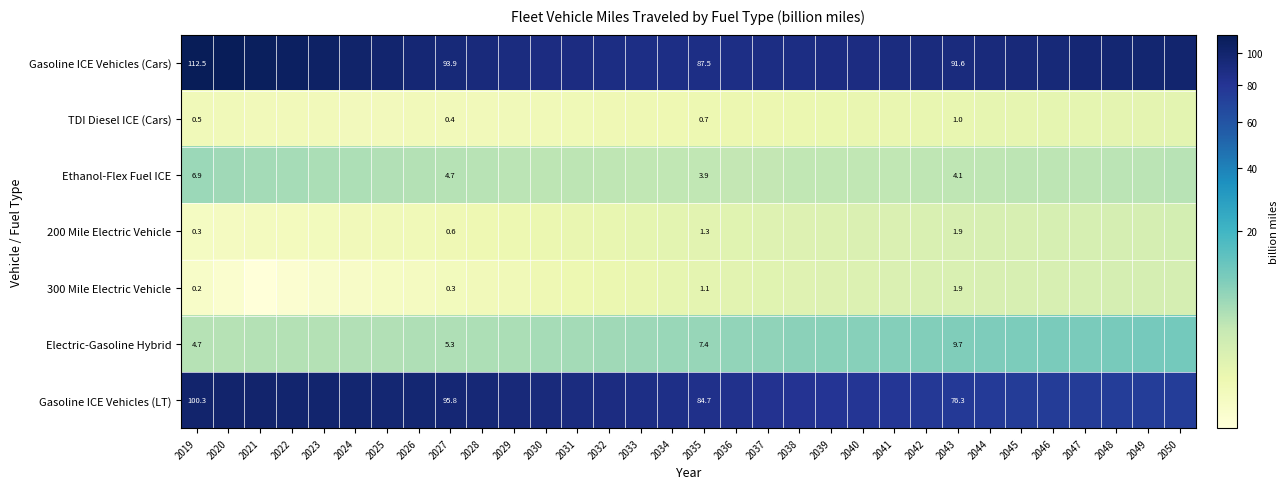

True or false: Ethanol-Flex Fuel ICE has a value of 8.3 at 2022.

False